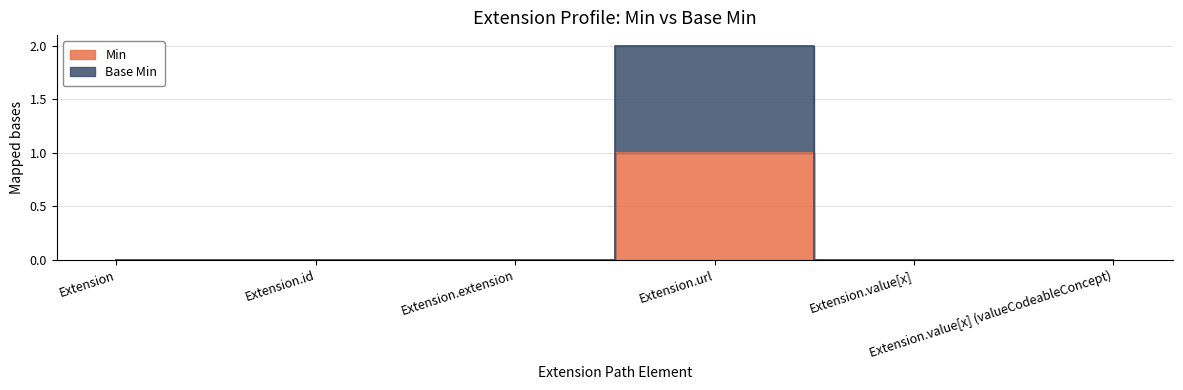

Reading left to right, list all the values displayed in this chart.

Min: 0	0	0	1	0	0
Base Min: 0	0	0	2	0	0